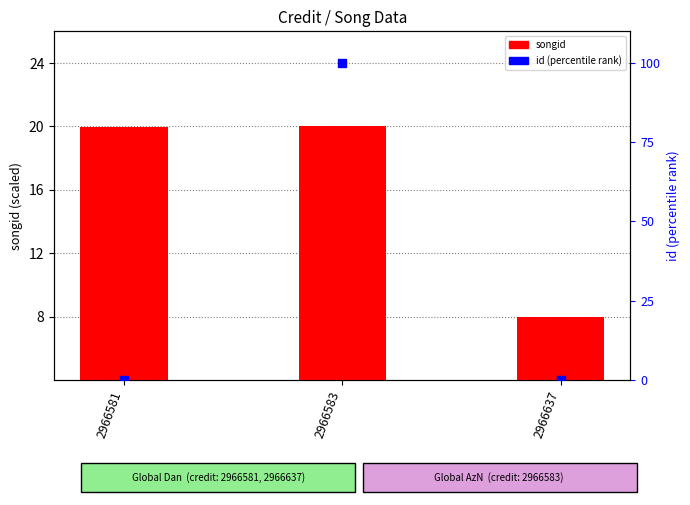

At which category is the sum across all series the highest?

2966583